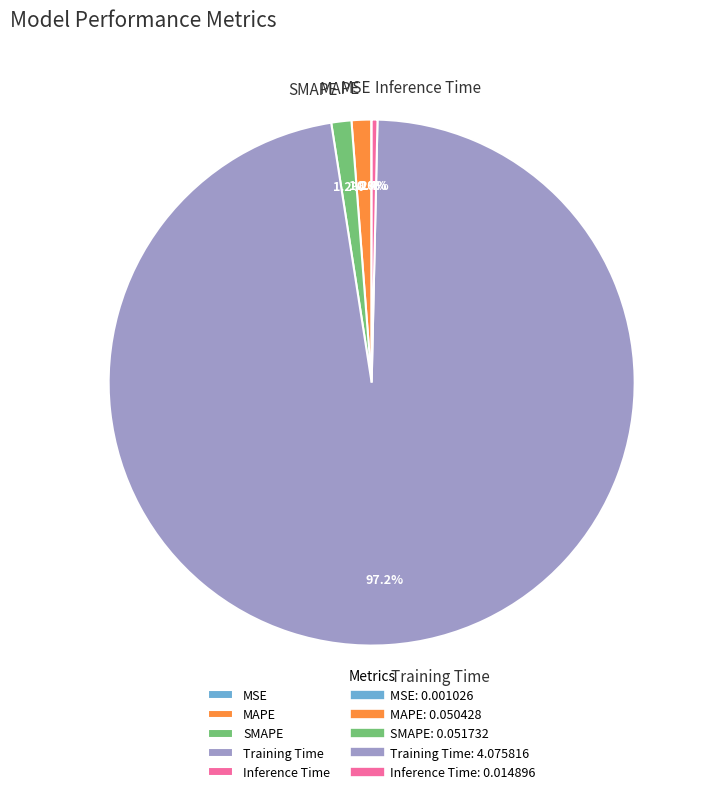

Which has a higher value, Training Time or Inference Time?

Training Time